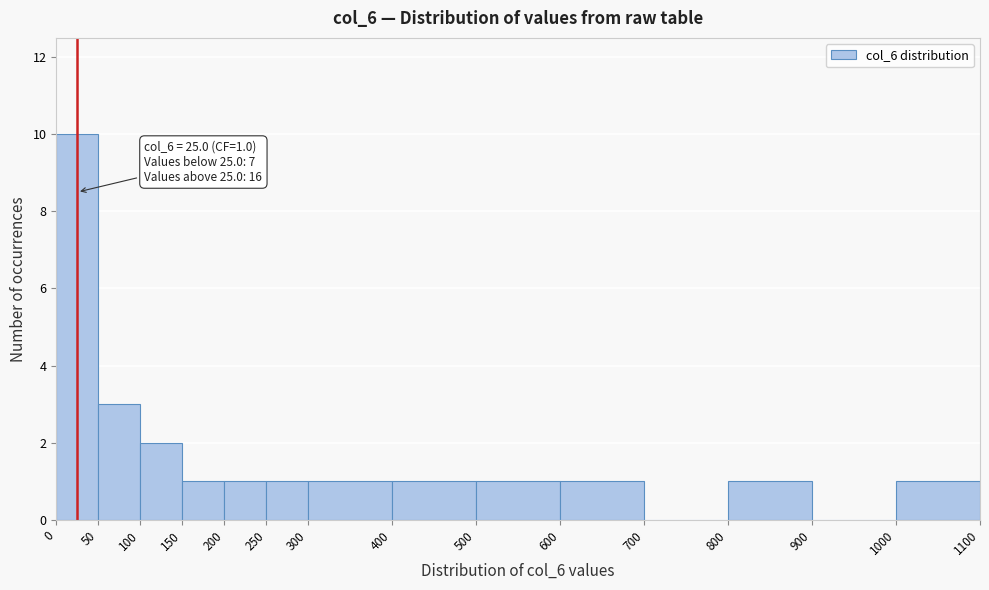

Which range on the x-axis has the tallest bar?

0 to 50